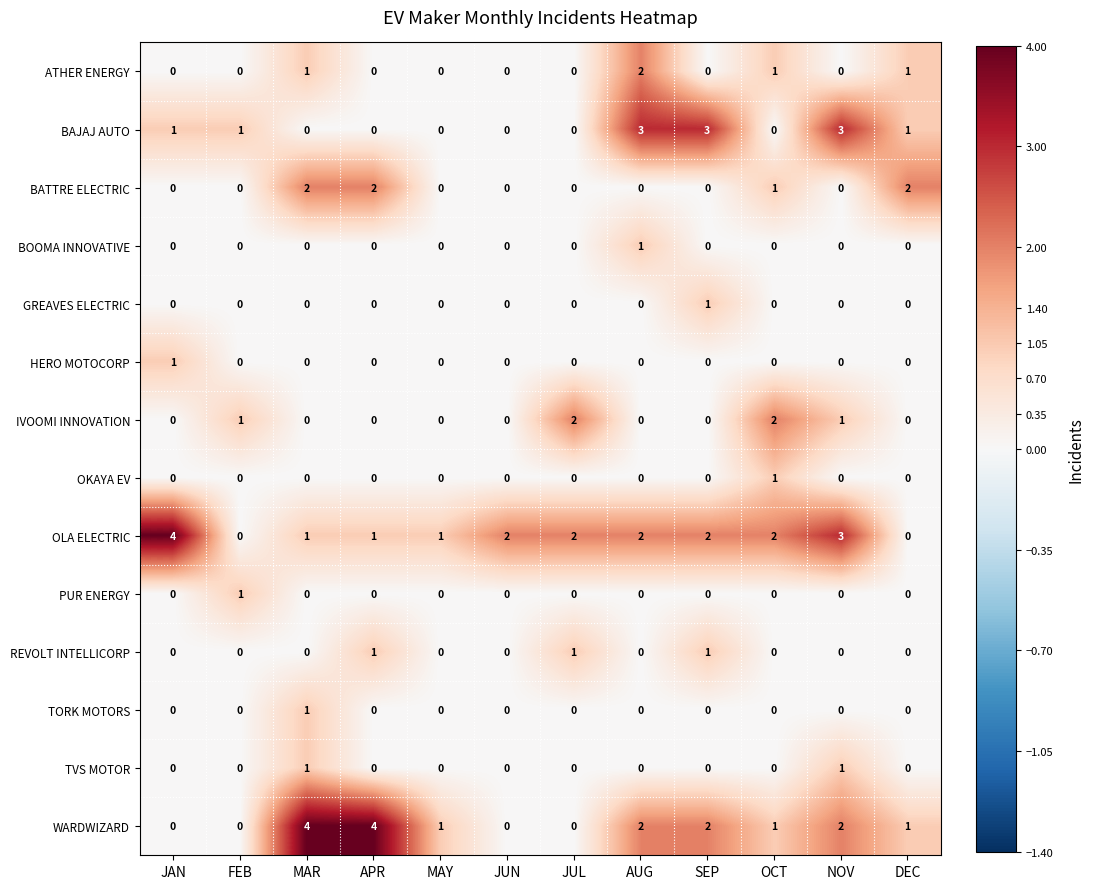

What is the total value across all series at FEB?

3